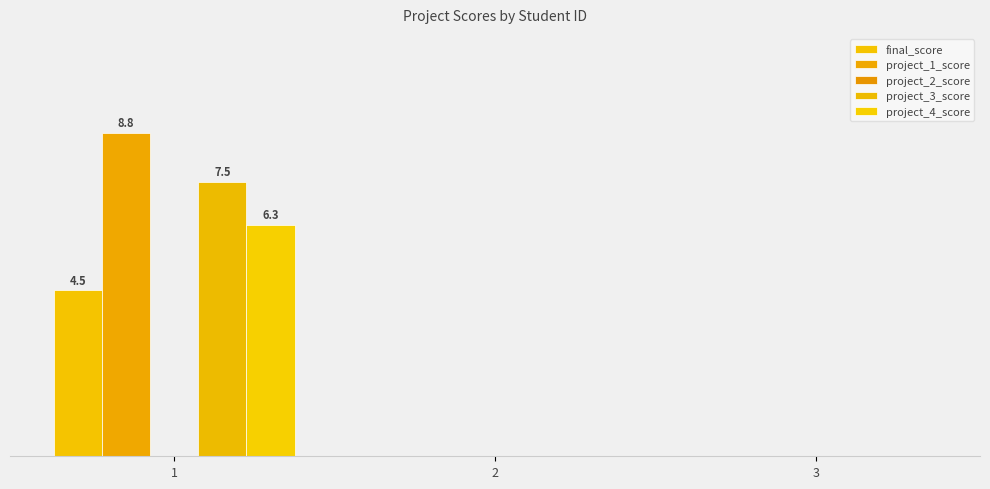

The value of project_3_score at 1 is 4.9. True or false?

False